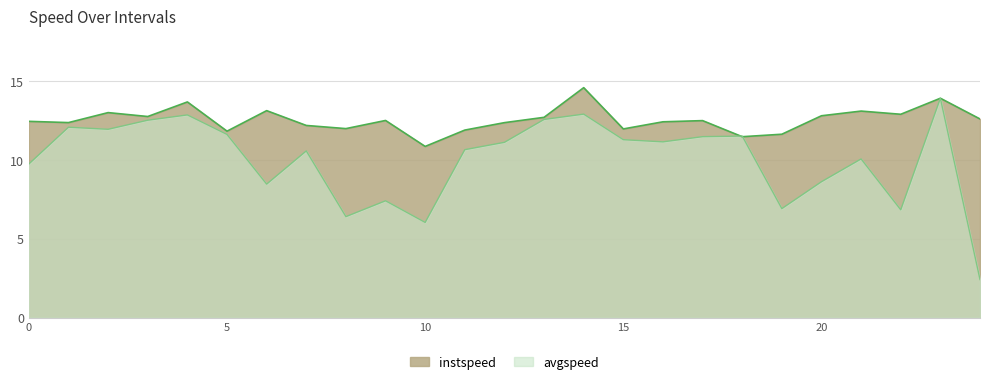

Which series has the largest total across all categories?

instspeed